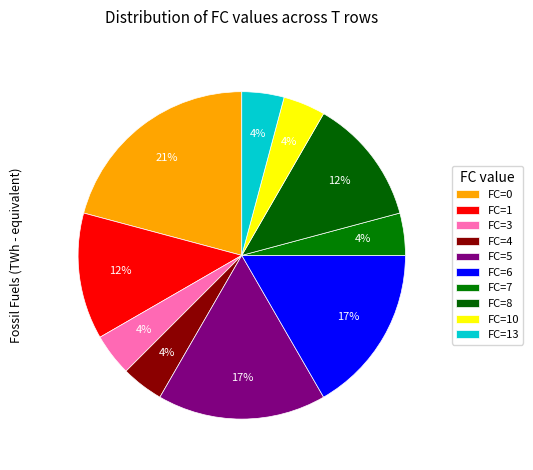

To the nearest percent, what is the average slice percentage?

10%